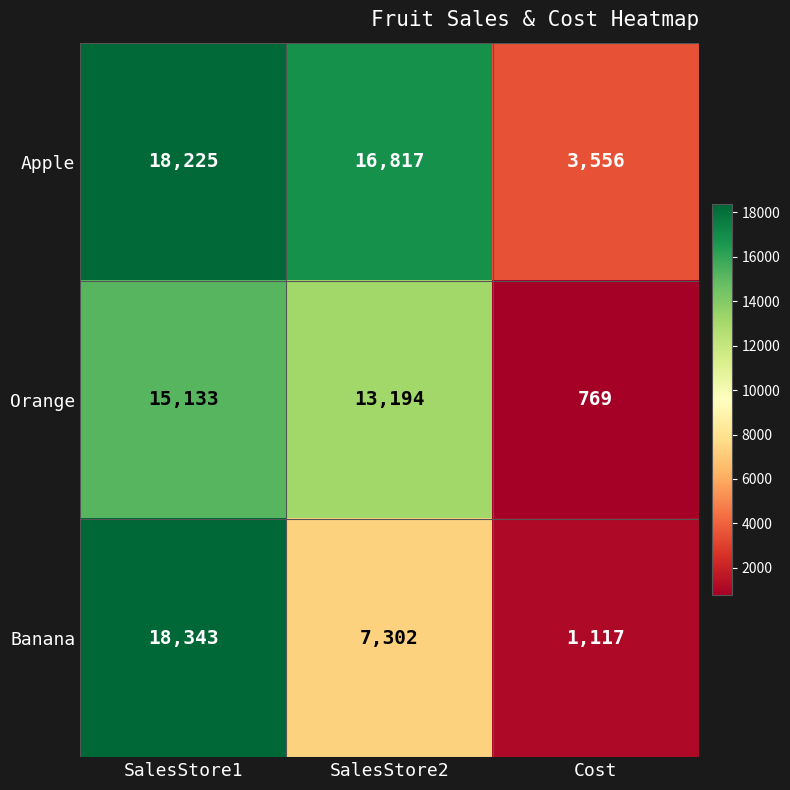

How many data points in Banana are less than 7302?

1